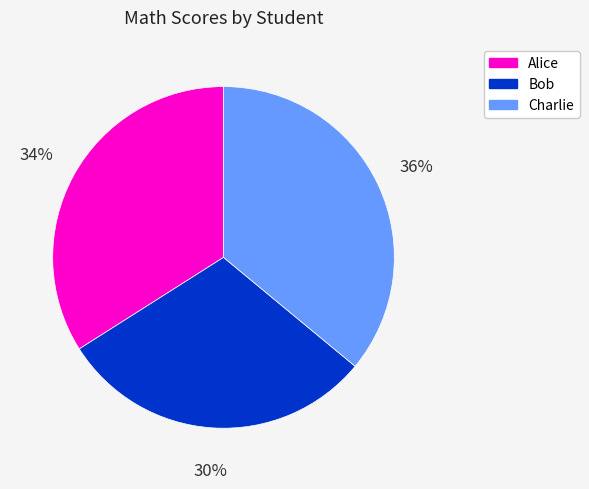

Does any single category account for the majority?

No